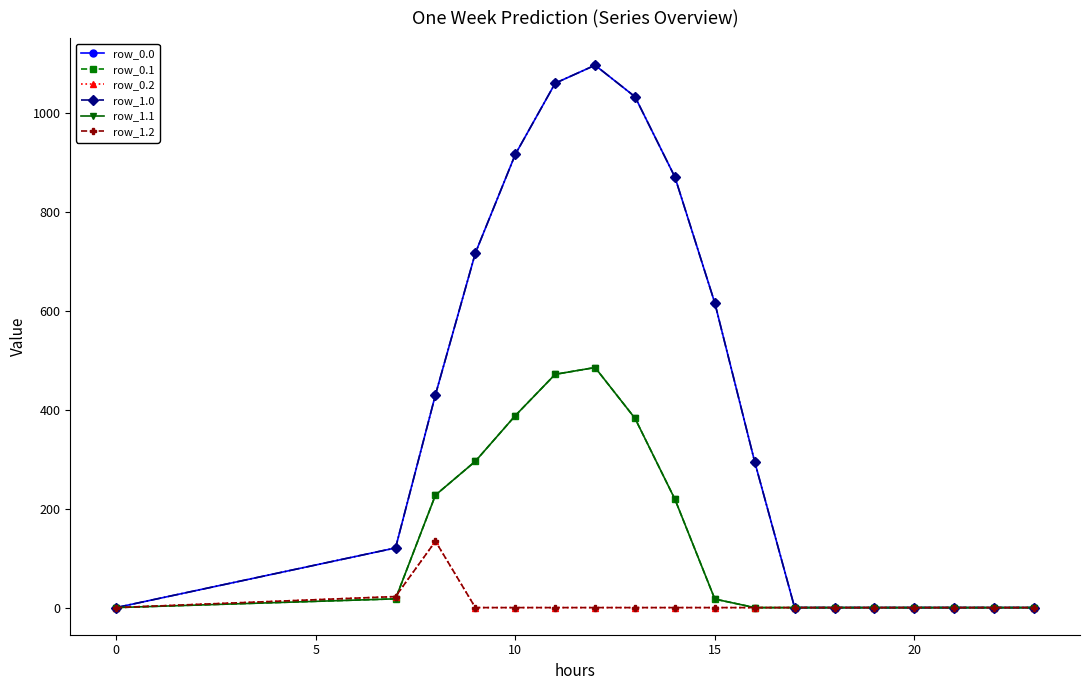

Does the chart have visible grid lines?

No